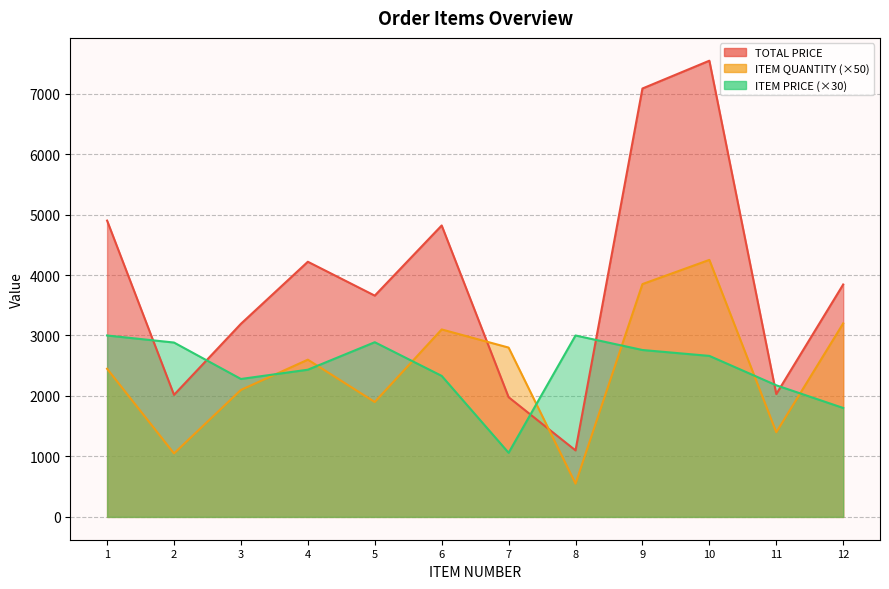

What is the value of the ITEM QUANTITY point at the 9th from the left?

3850.0